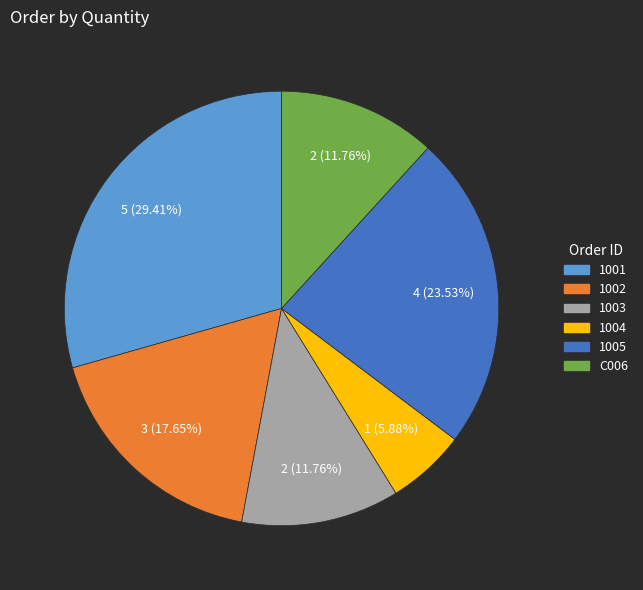

Is it true that 1001 is 29% of the pie?

True